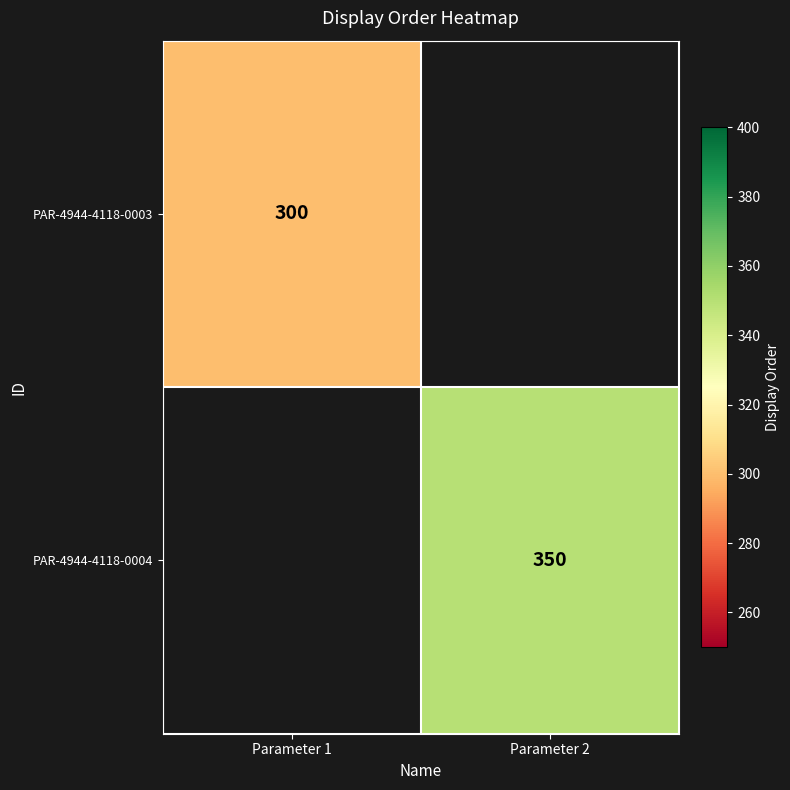

How many distinct data groups are displayed?

2